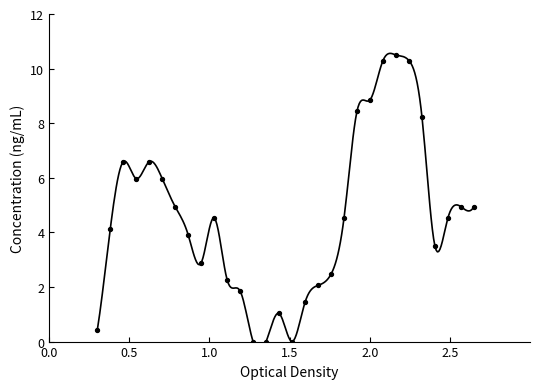

What is the range of X values (max minus min)?

2.4